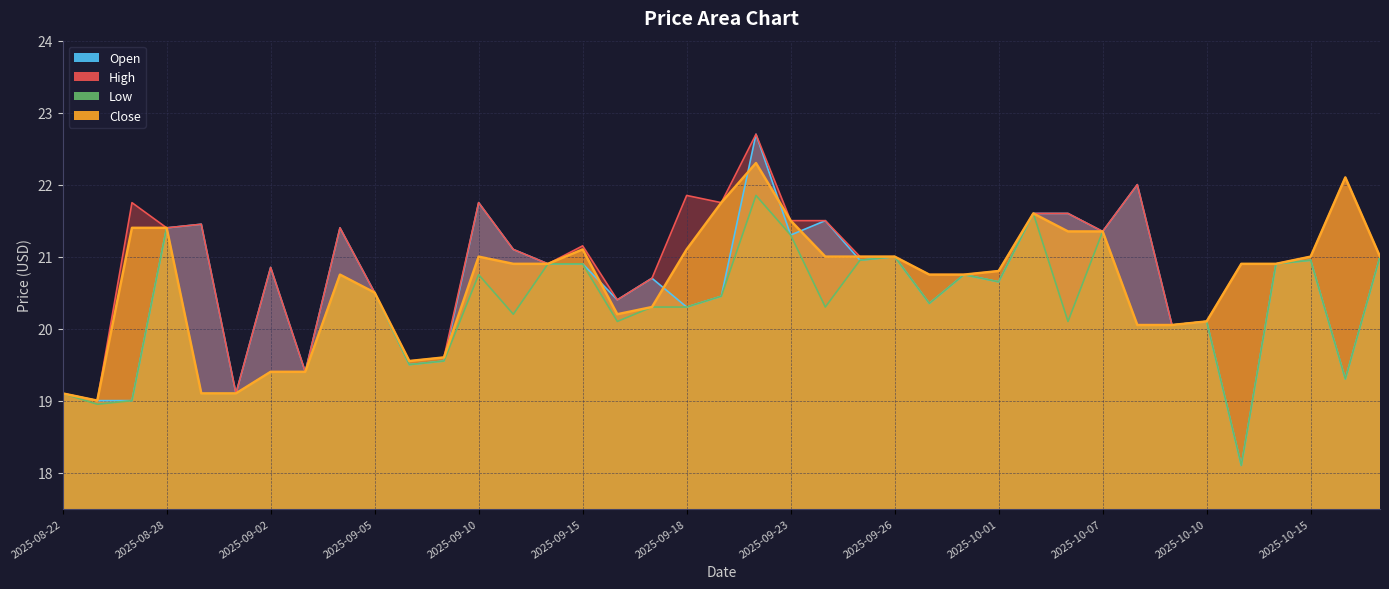

What is the maximum value shown in the chart?

22.7